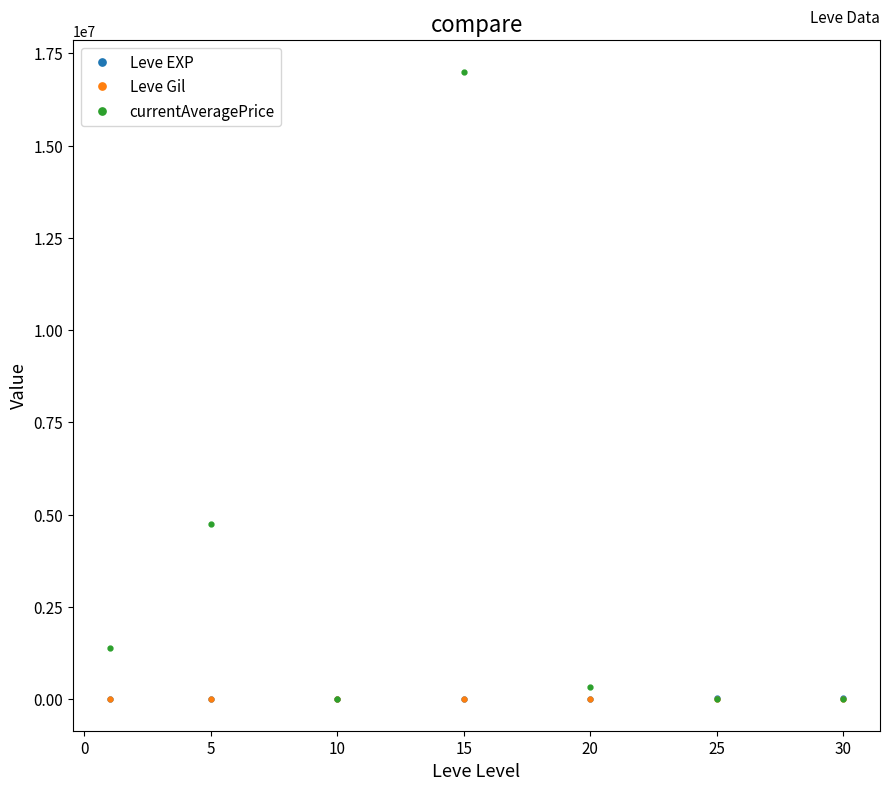

Which series has the largest range (max minus min)?

currentAveragePrice